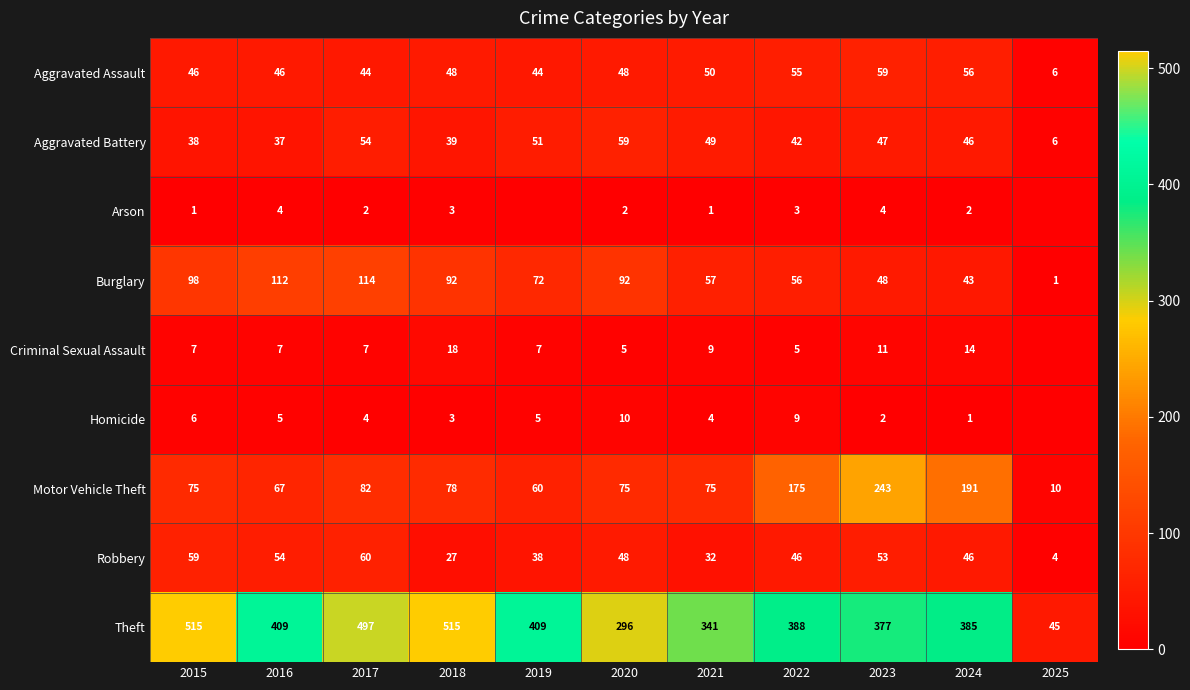

The Robbery series shows 53 at 2023. True or false?

True